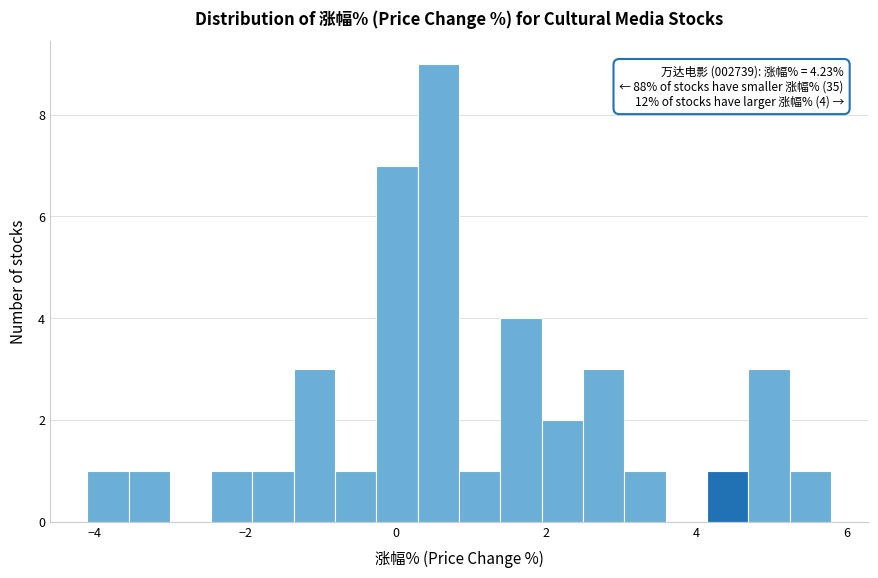

Read against the x-axis, roughly where is the centre of the tallest bar?

0.6